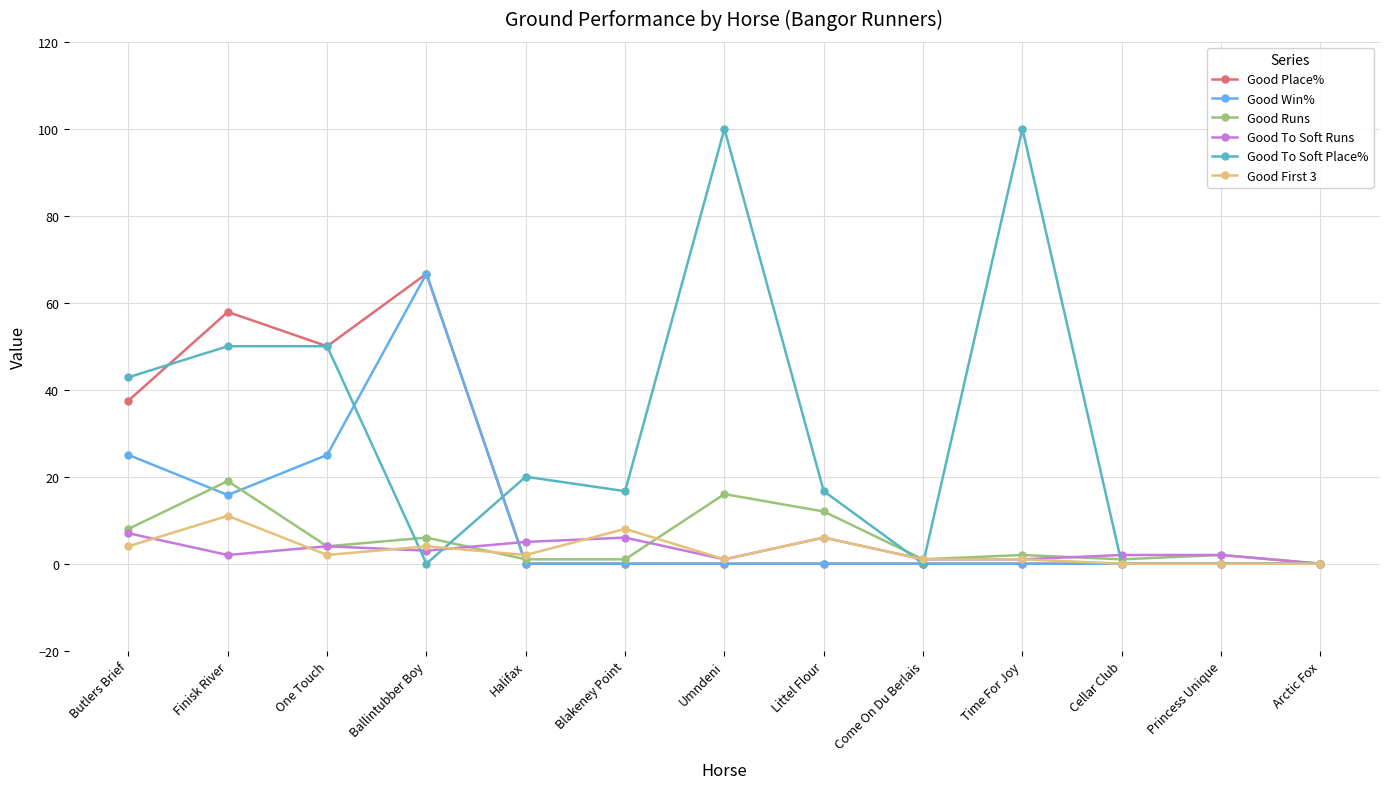

Which series has the largest range (max minus min)?

Good To Soft Place%